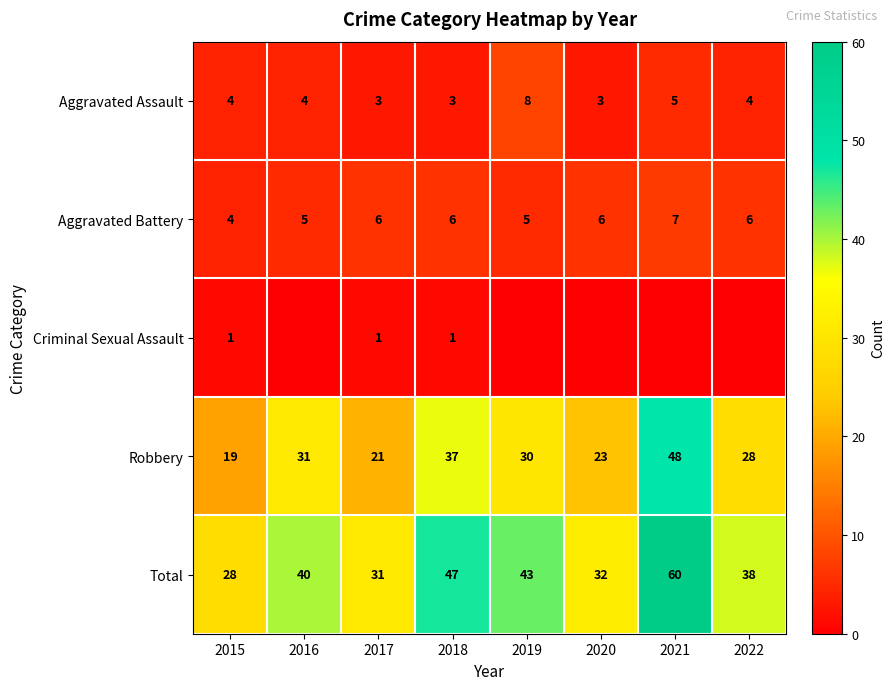

Is the value of Total at 2019 greater than the value of Aggravated Battery at 2021?

Yes